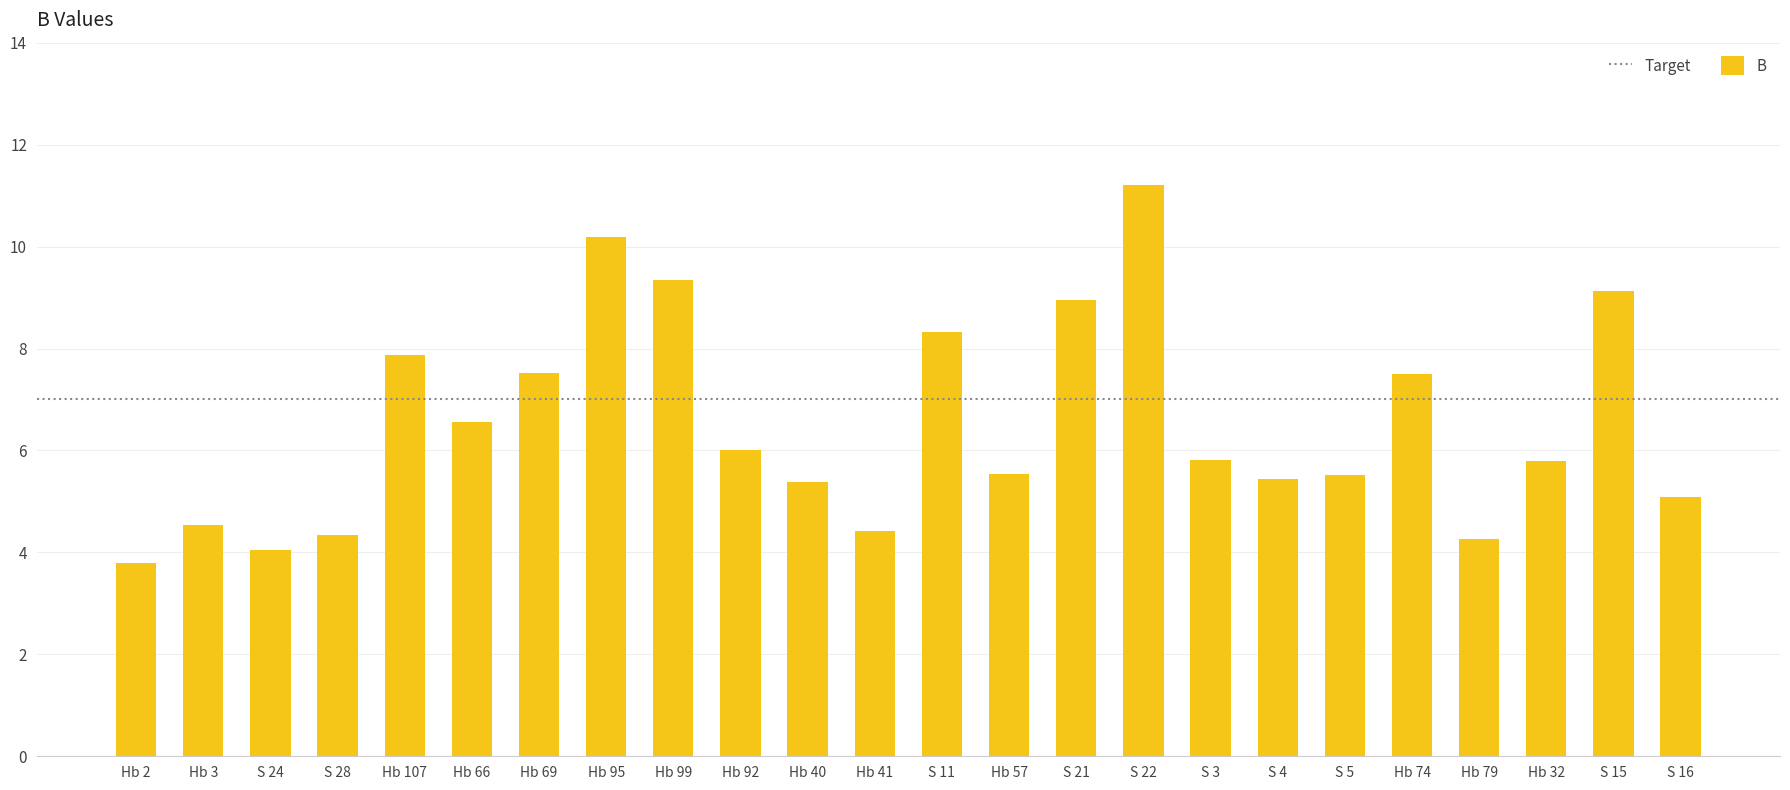

Read the value at Hb 41.

4.4